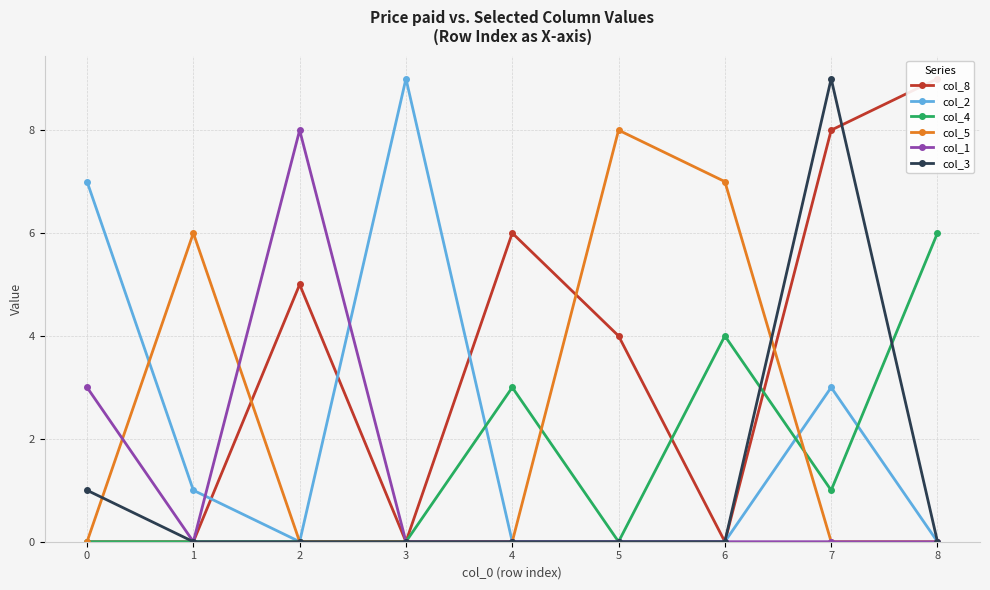

The value of col_3 at 8 is 0. True or false?

True